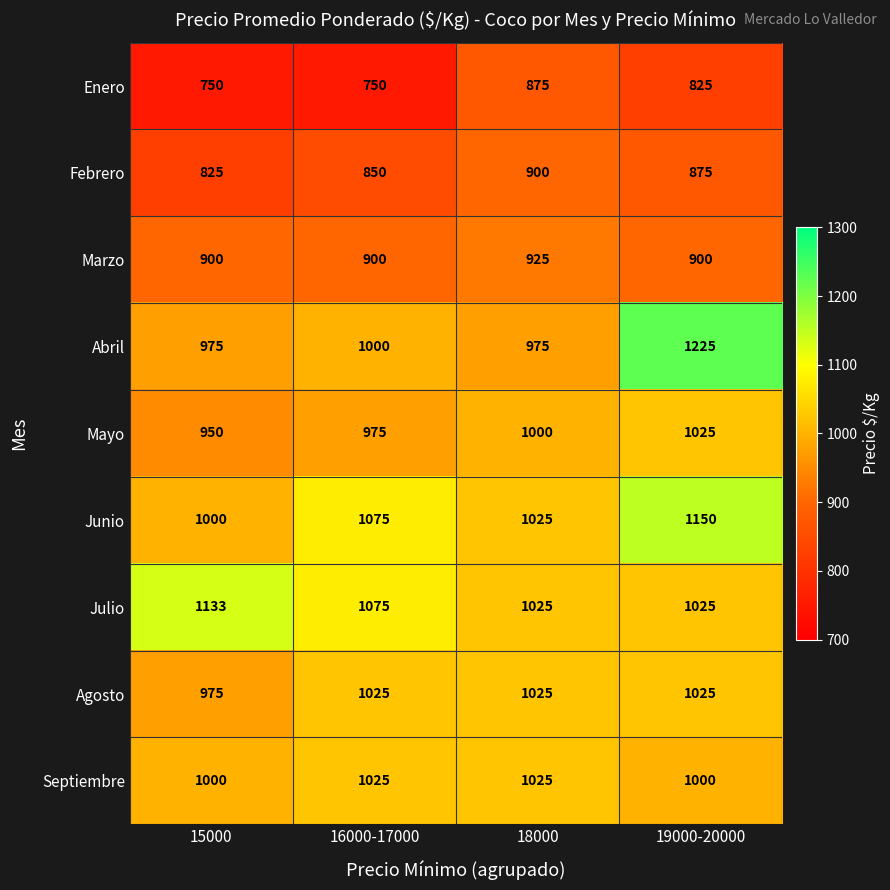

What is the smallest value displayed?

750